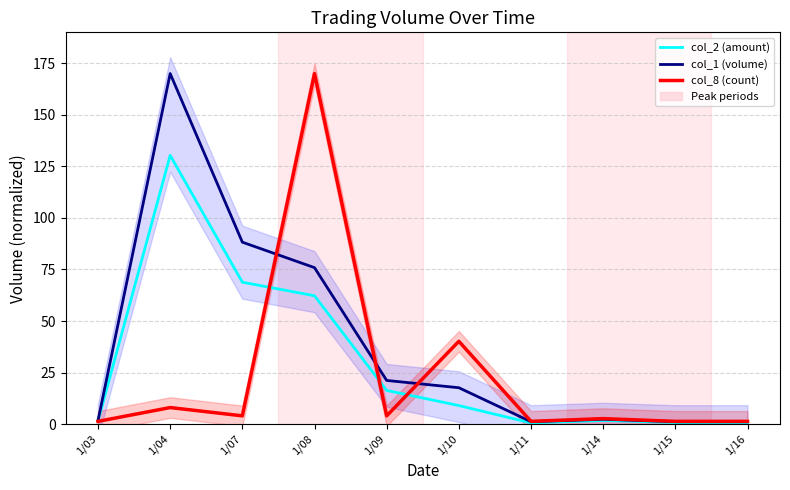

Is it true that col_2 (amount) equals 130.4 at 1/04?

True